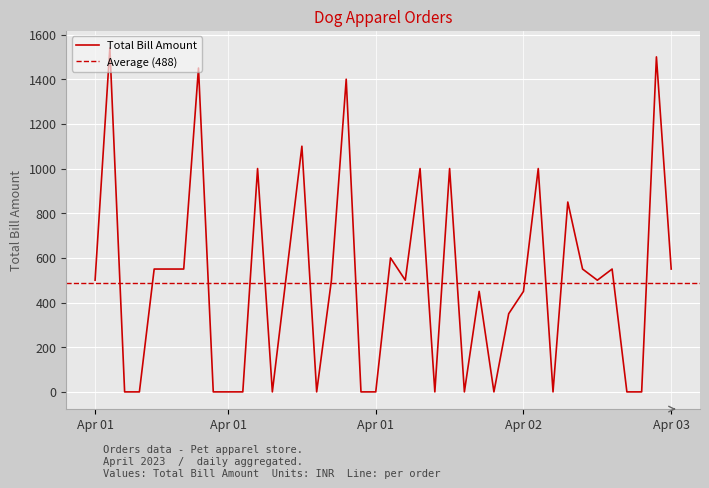

True or false: the data shows 968 at 11.

False